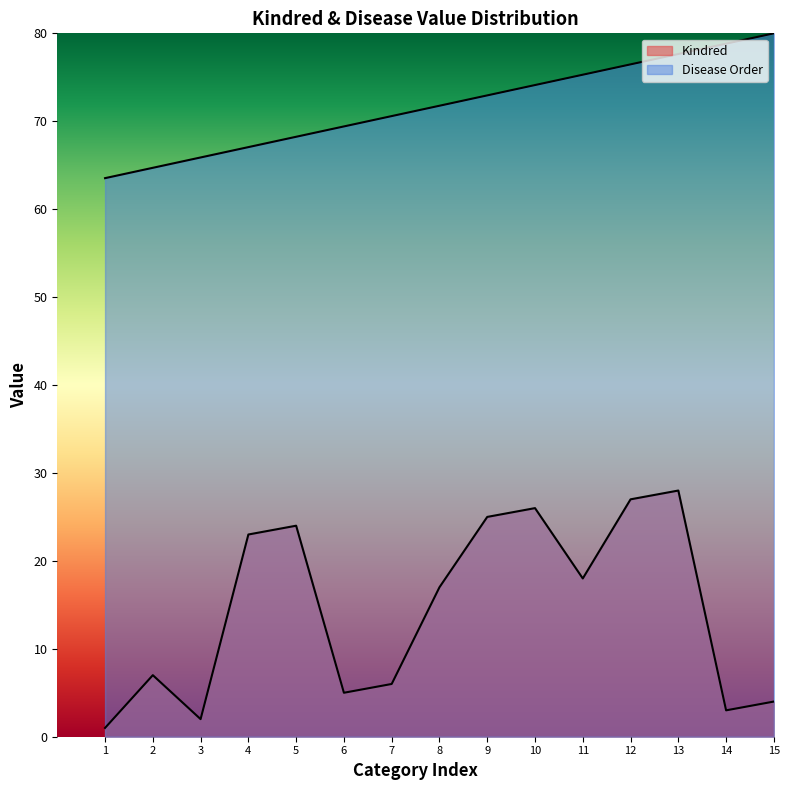

Does the chart have visible grid lines?

No